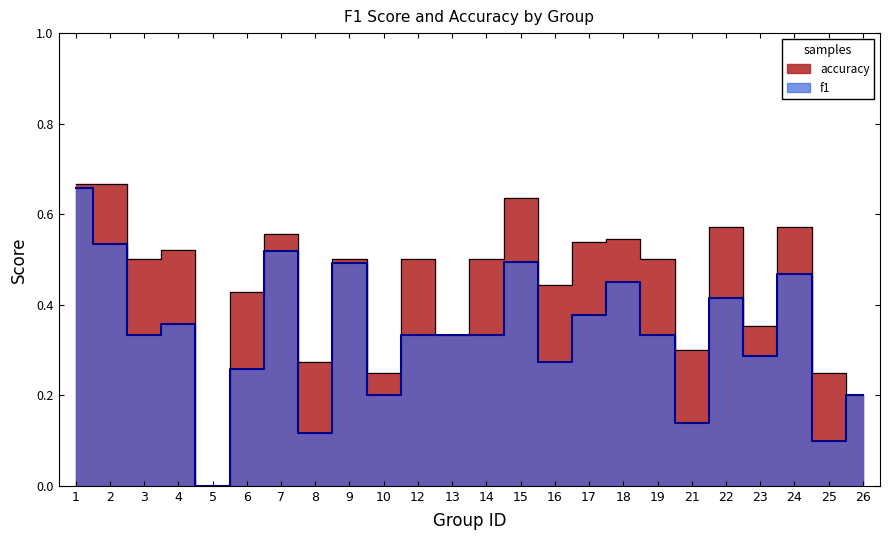

Where is f1 nearest to the value 0?

5